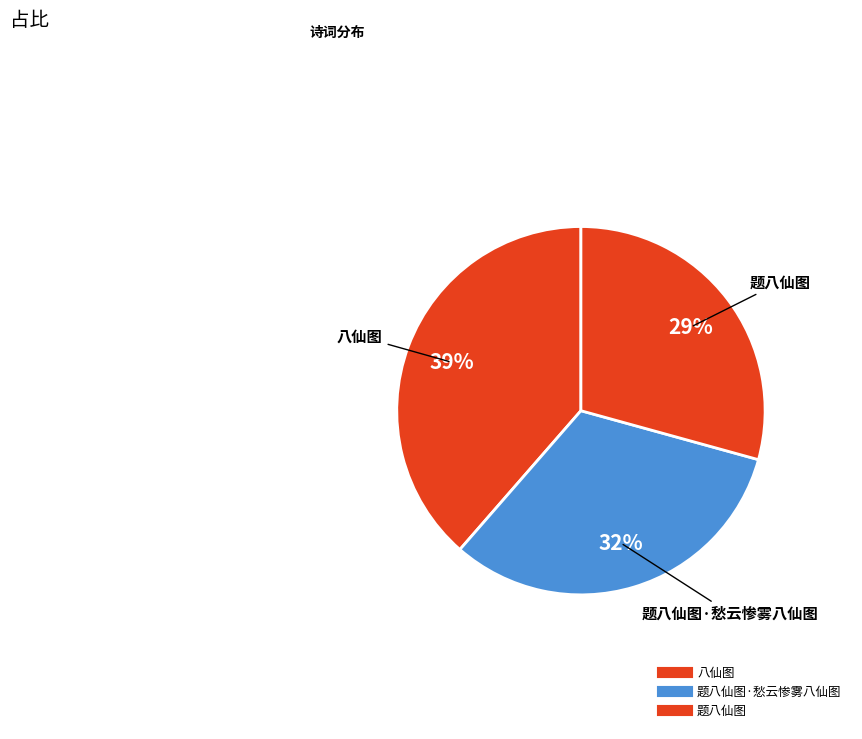

How many slices are in this pie chart?

3